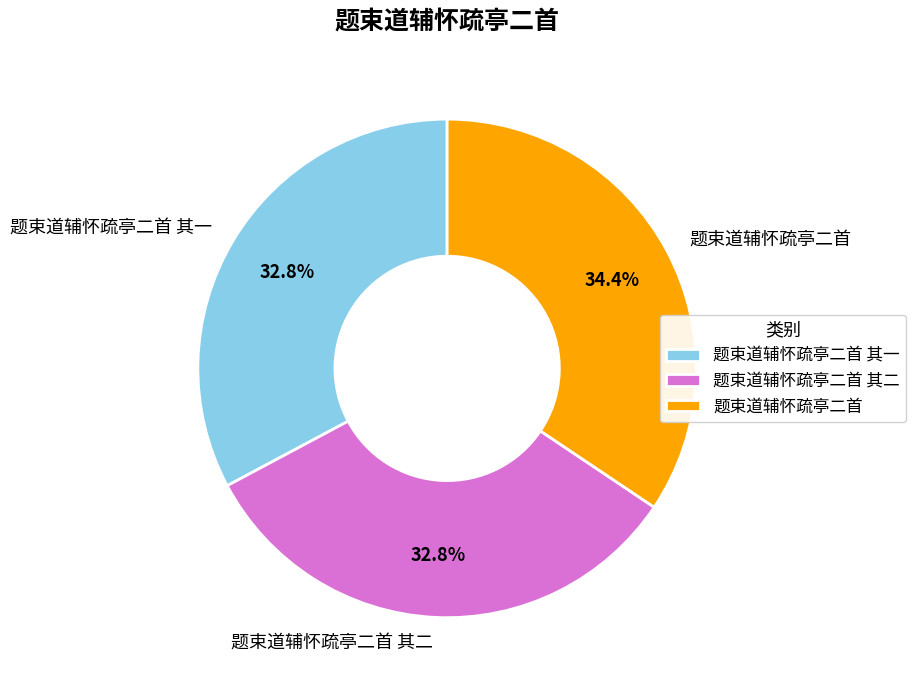

How many segments does this pie chart have?

3